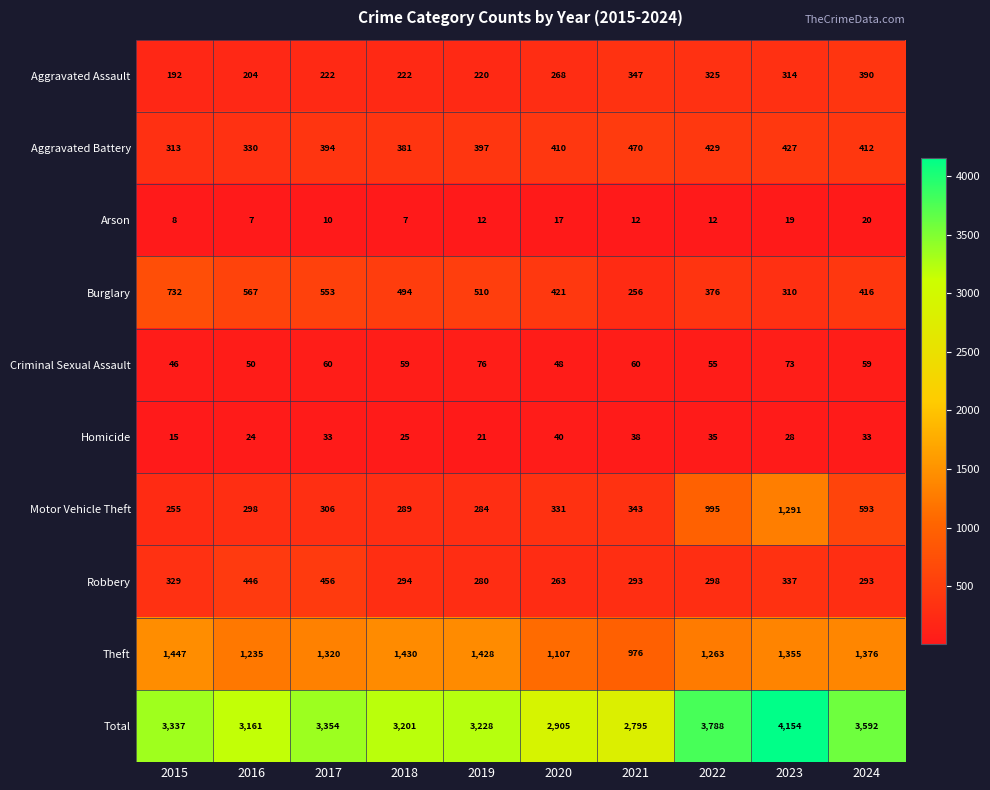

What is the difference between the highest and lowest values at 2021?

2783